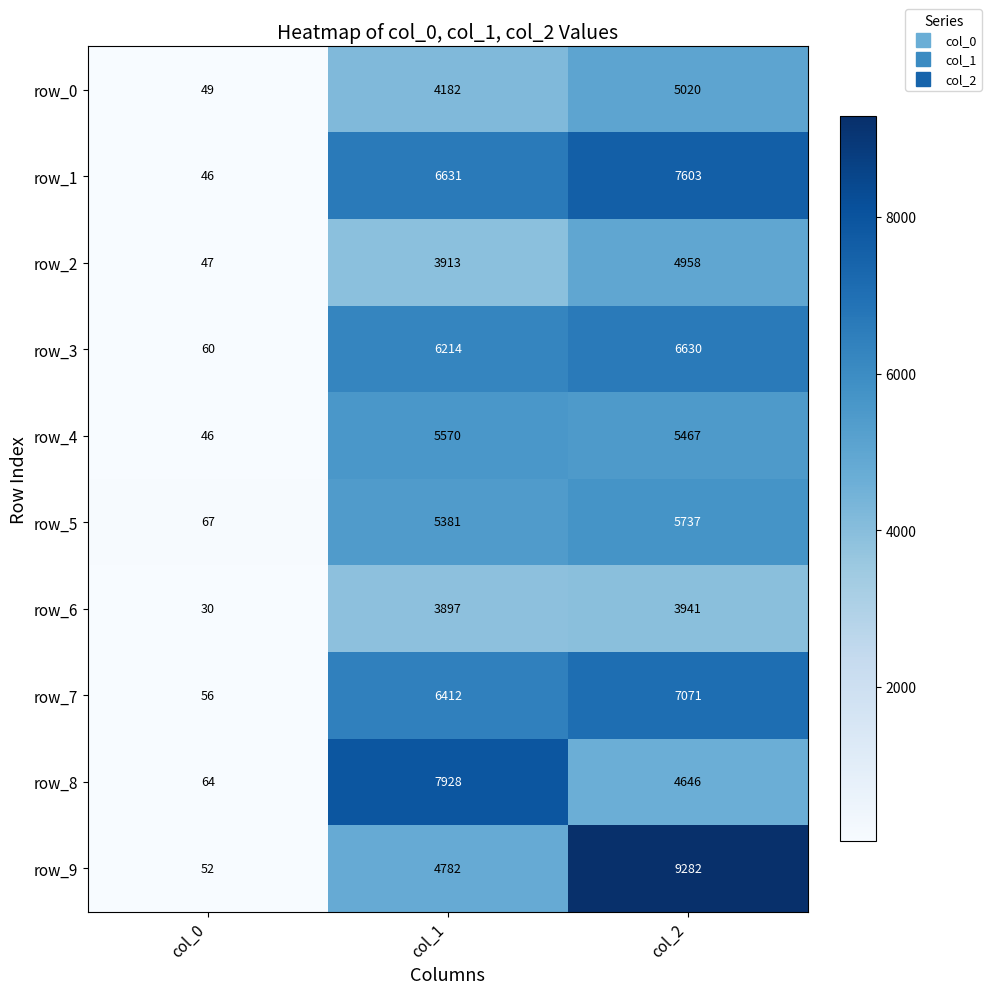

How many series are shown in this chart?

10